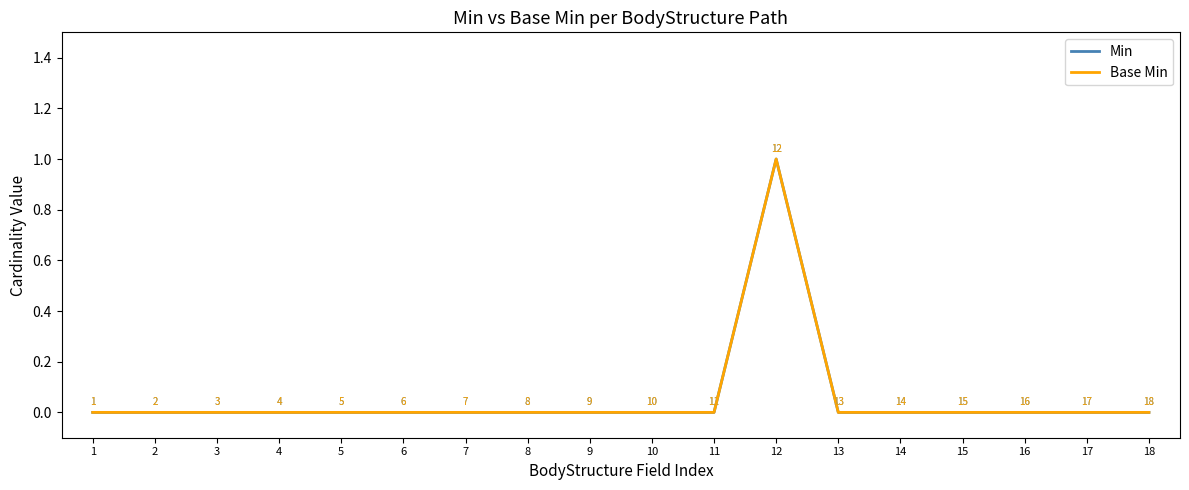

Reading left to right, list all the values displayed in this chart.

Min: 1=0	2=0	3=0	4=0	5=0	6=0	7=0	8=0	9=0	10=0	11=0	12=1	13=0	14=0	15=0	16=0	17=0	18=0
Base Min: 1=0	2=0	3=0	4=0	5=0	6=0	7=0	8=0	9=0	10=0	11=0	12=1	13=0	14=0	15=0	16=0	17=0	18=0